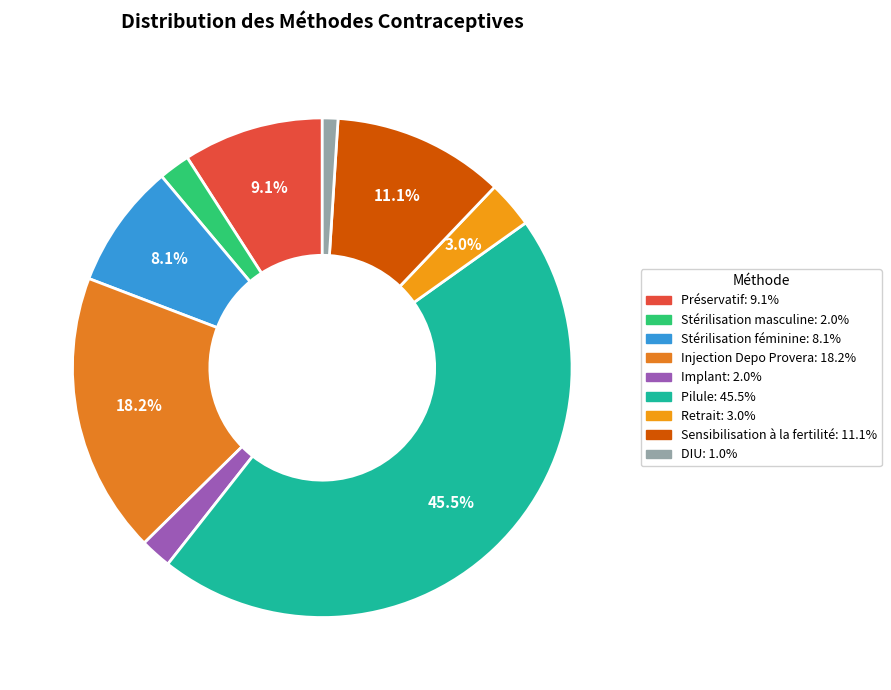

Which category has the smallest portion of the pie?

DIU